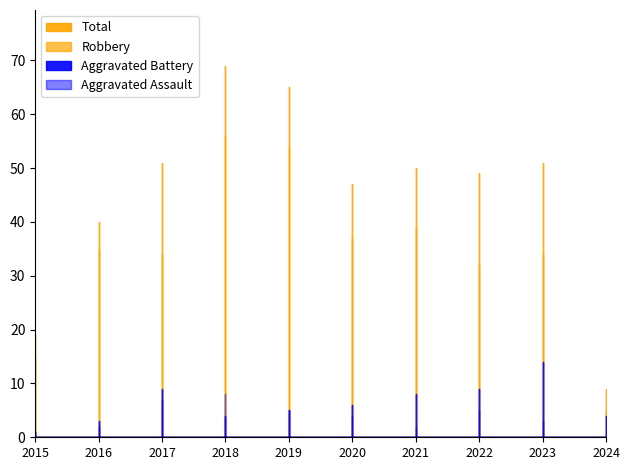

What is the difference between the highest and lowest values at 2020?

43